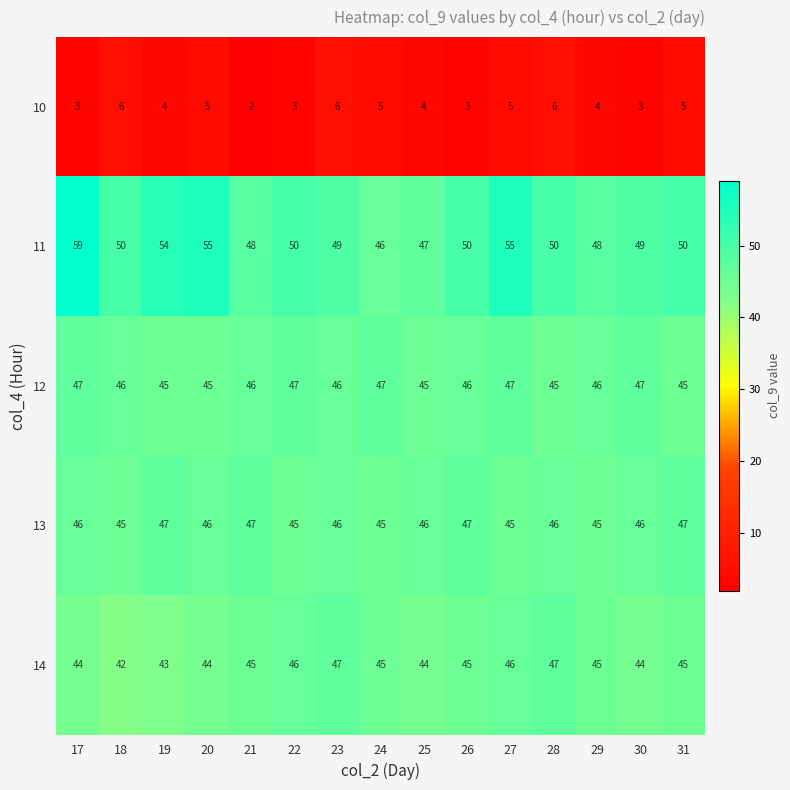

What is the spread (max minus min) of values at 29?

44